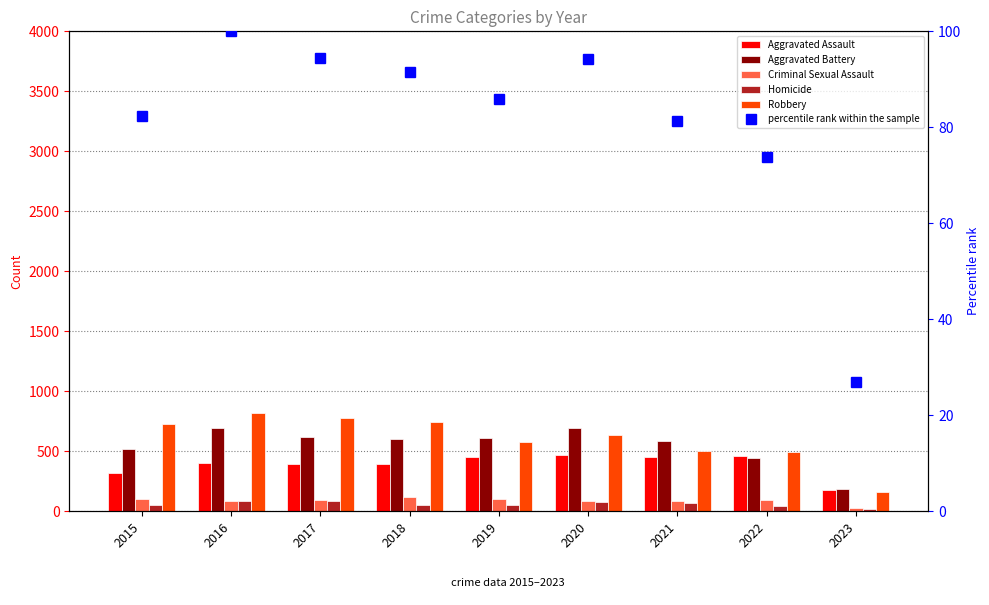

What is the sum of all Criminal Sexual Assault values?

797.0